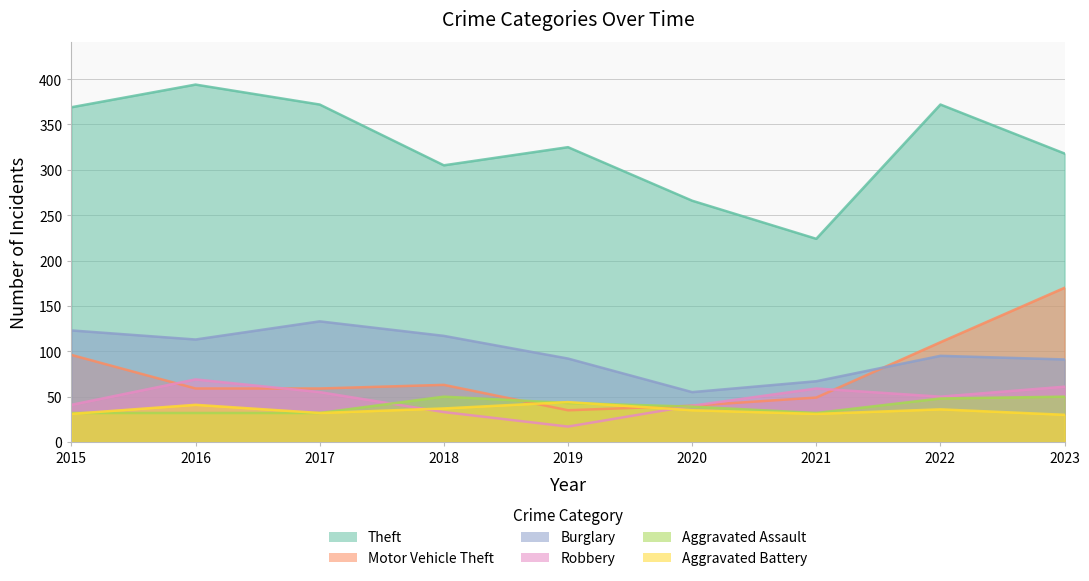

Reading left to right, extract all data points from this chart.

Theft: 2015=369	2016=394	2017=372	2018=305	2019=325	2020=266	2021=224	2022=372	2023=318
Motor Vehicle Theft: 2015=96	2016=59	2017=59	2018=63	2019=35	2020=40	2021=49	2022=110	2023=170
Burglary: 2015=123	2016=113	2017=133	2018=117	2019=92	2020=55	2021=67	2022=95	2023=91
Robbery: 2015=41	2016=69	2017=55	2018=33	2019=17	2020=40	2021=59	2022=50	2023=61
Aggravated Assault: 2015=32	2016=32	2017=32	2018=50	2019=43	2020=39	2021=32	2022=48	2023=50
Aggravated Battery: 2015=31	2016=41	2017=32	2018=37	2019=44	2020=35	2021=31	2022=36	2023=30